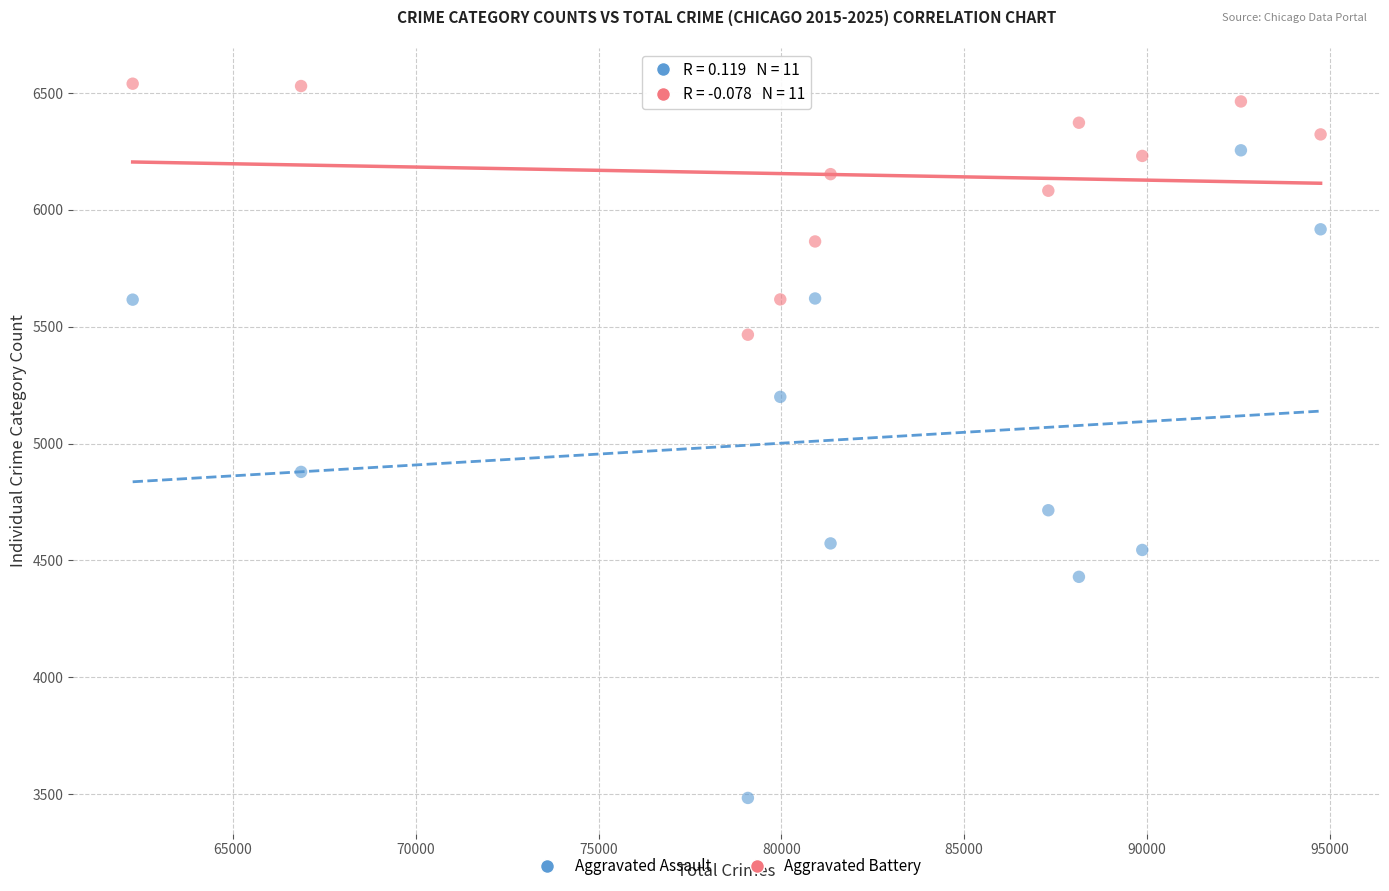

Which series has the largest Y range (max minus min)?

Aggravated Assault